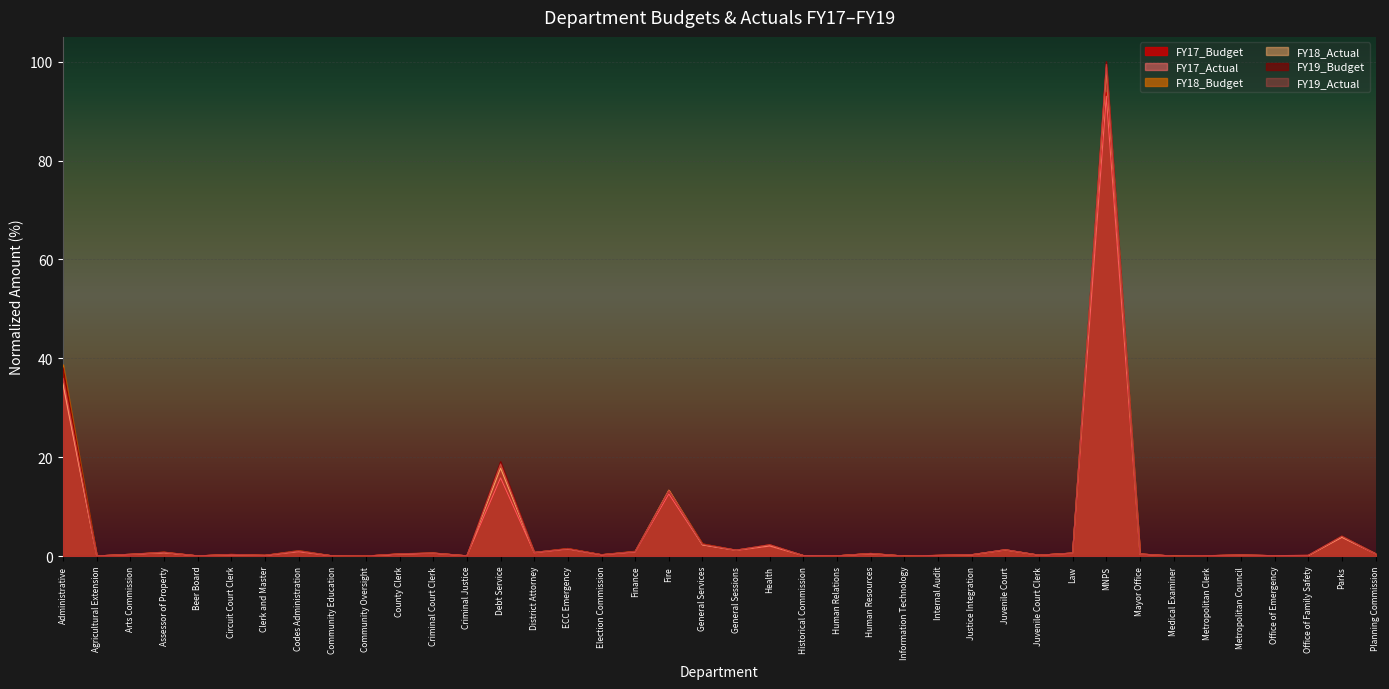

Reading left to right, what are all the values shown in this chart?

FY17_Budget: 36.0	0.0	0.3	0.8	0.0	0.3	0.2	0.9	0.0	0.0	0.4	0.6	0.1	15.8	0.7	1.5	0.3	0.9	12.6	2.5	1.2	2.1	0.1	0.0	0.5	0.0	0.1	0.3	1.2	0.2	0.6	93.7	0.4	0.0	0.1	0.2	0.1	0.1	3.9	0.5
FY17_Actual: 34.5	0.0	0.3	0.7	0.0	0.3	0.1	0.9	0.0	0.0	0.4	0.6	0.1	15.8	0.7	1.5	0.3	0.9	12.6	2.3	1.2	2.0	0.1	0.0	0.5	0.0	0.1	0.3	1.2	0.2	0.6	93.0	0.4	0.0	0.1	0.2	0.1	0.1	3.8	0.4
FY18_Budget: 38.7	0.0	0.4	0.8	0.0	0.3	0.2	1.1	0.1	0.0	0.5	0.6	0.1	18.6	0.7	1.5	0.3	1.0	13.3	2.5	1.2	2.3	0.1	0.1	0.5	0.0	0.2	0.3	1.3	0.2	0.6	99.0	0.4	0.0	0.1	0.2	0.1	0.1	4.0	0.5
FY18_Actual: 35.0	0.0	0.4	0.7	0.0	0.3	0.1	1.0	0.0	0.0	0.4	0.6	0.1	17.8	0.7	1.5	0.3	0.9	13.3	2.3	1.2	2.2	0.1	0.1	0.5	0.0	0.1	0.3	1.3	0.2	0.6	98.7	0.4	0.0	0.1	0.2	0.1	0.1	3.8	0.5
FY19_Budget: 38.1	0.0	0.4	0.8	0.0	0.3	0.2	1.1	0.0	0.0	0.5	0.6	0.1	19.1	0.7	1.5	0.3	0.9	13.2	2.5	1.2	2.3	0.1	0.1	0.5	0.0	0.2	0.3	1.3	0.2	0.6	100.0	0.4	0.0	0.1	0.2	0.1	0.2	4.1	0.5
FY19_Actual: 35.9	0.0	0.4	0.8	0.0	0.3	0.1	1.0	0.0	0.0	0.4	0.6	0.1	18.6	0.7	1.4	0.3	0.9	13.2	2.4	1.2	2.3	0.1	0.0	0.5	0.0	0.1	0.3	1.3	0.2	0.6	99.4	0.4	0.0	0.1	0.2	0.1	0.2	4.0	0.5